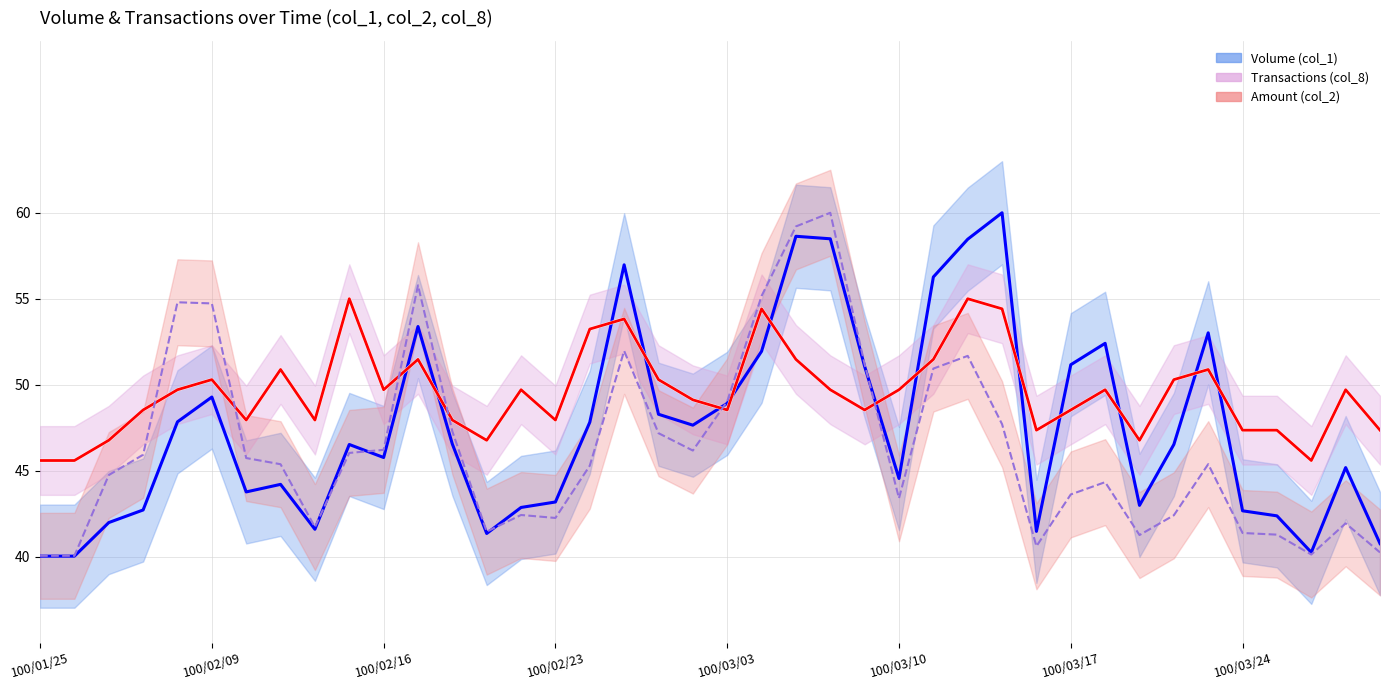

At how many categories does at least one series exceed 44?

40